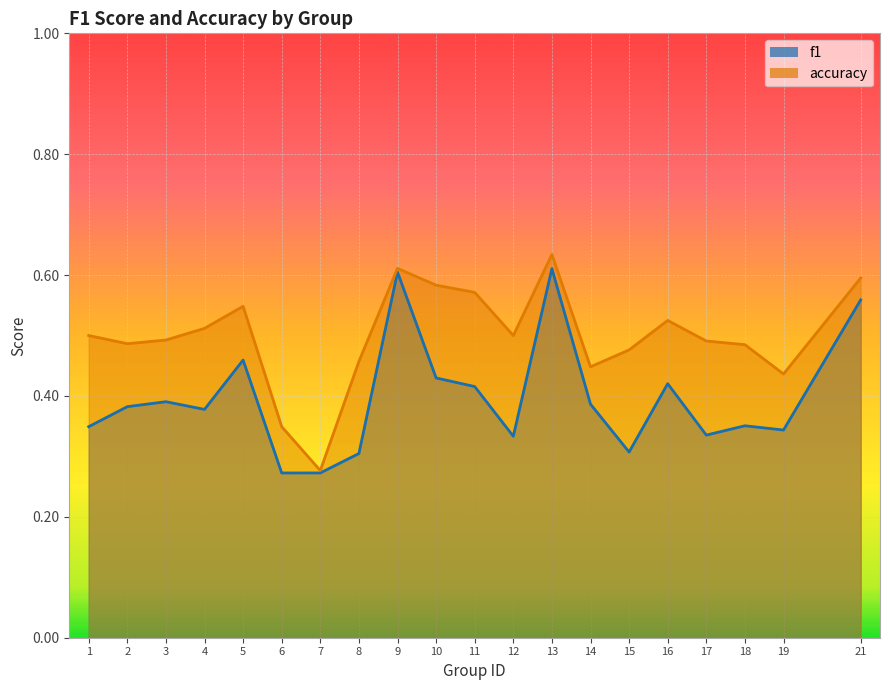

Reading left to right, what are all the values shown in this chart?

f1: 1=0.3	2=0.4	3=0.4	4=0.4	5=0.5	6=0.3	7=0.3	8=0.3	9=0.6	10=0.4	11=0.4	12=0.3	13=0.6	14=0.4	15=0.3	16=0.4	17=0.3	18=0.4	19=0.3	21=0.6
accuracy: 1=0.5	2=0.5	3=0.5	4=0.5	5=0.5	6=0.3	7=0.3	8=0.5	9=0.6	10=0.6	11=0.6	12=0.5	13=0.6	14=0.4	15=0.5	16=0.5	17=0.5	18=0.5	19=0.4	21=0.6